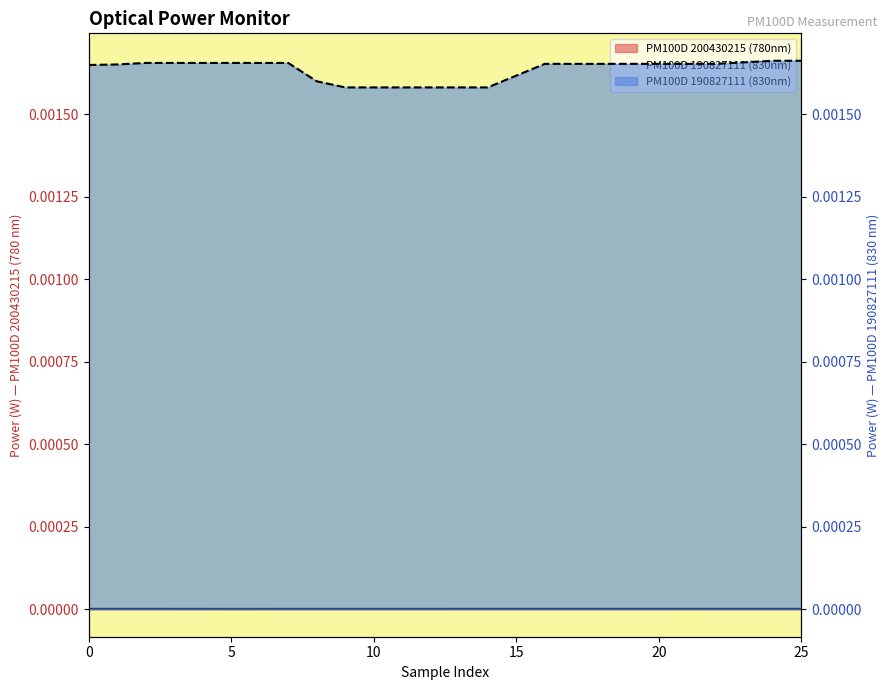

Does the chart have visible grid lines?

No